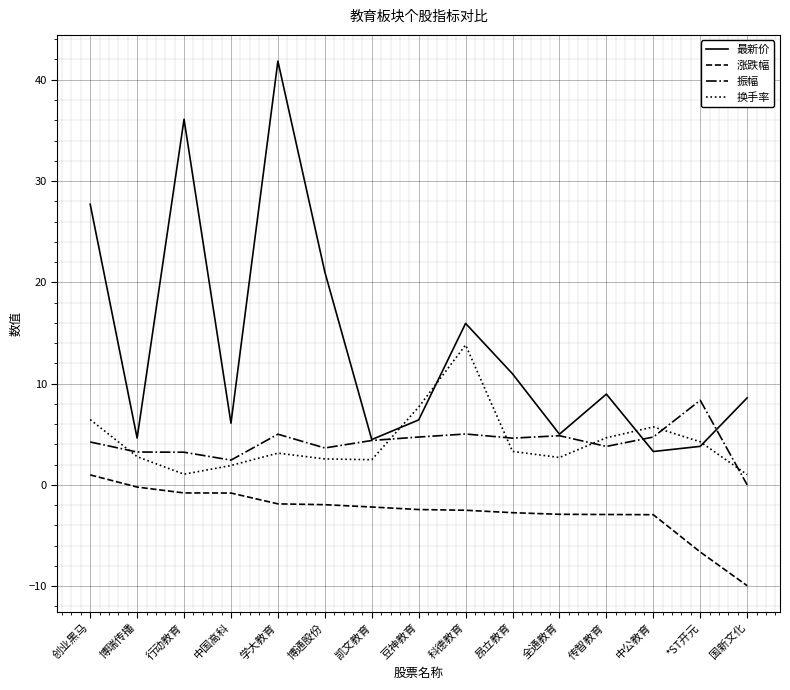

Does the chart have visible grid lines?

Yes